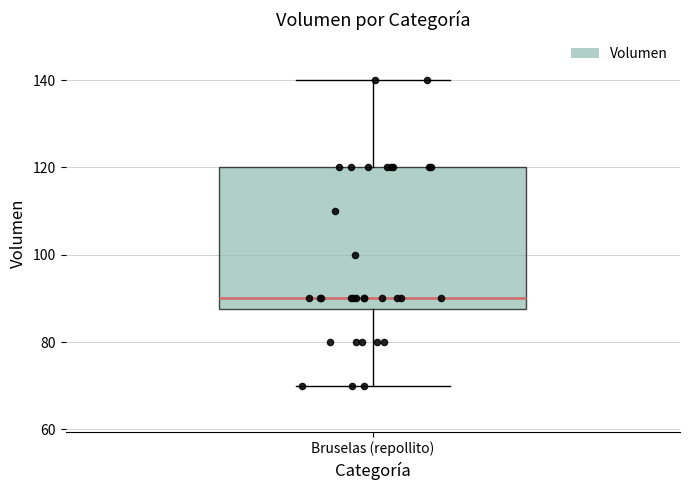

Read this box plot against the y-axis: the position of the median line, the range covered by the box, and the ends of both whiskers. The values are not printed on the chart, so give them approximately, as read against the axis.

median 90, box 88 to 120, whiskers 70 to 140